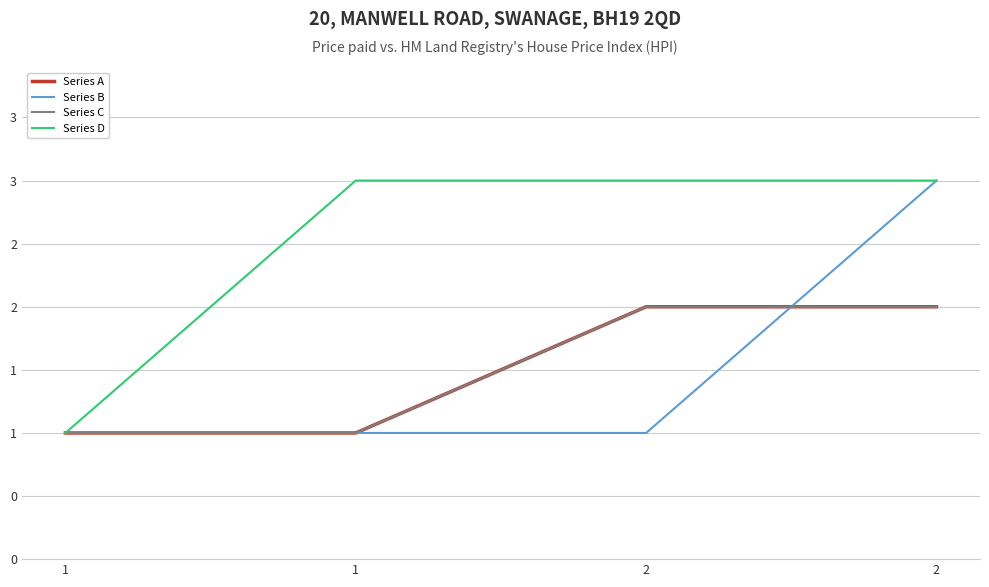

Does the chart display data point markers on the line(s)?

No